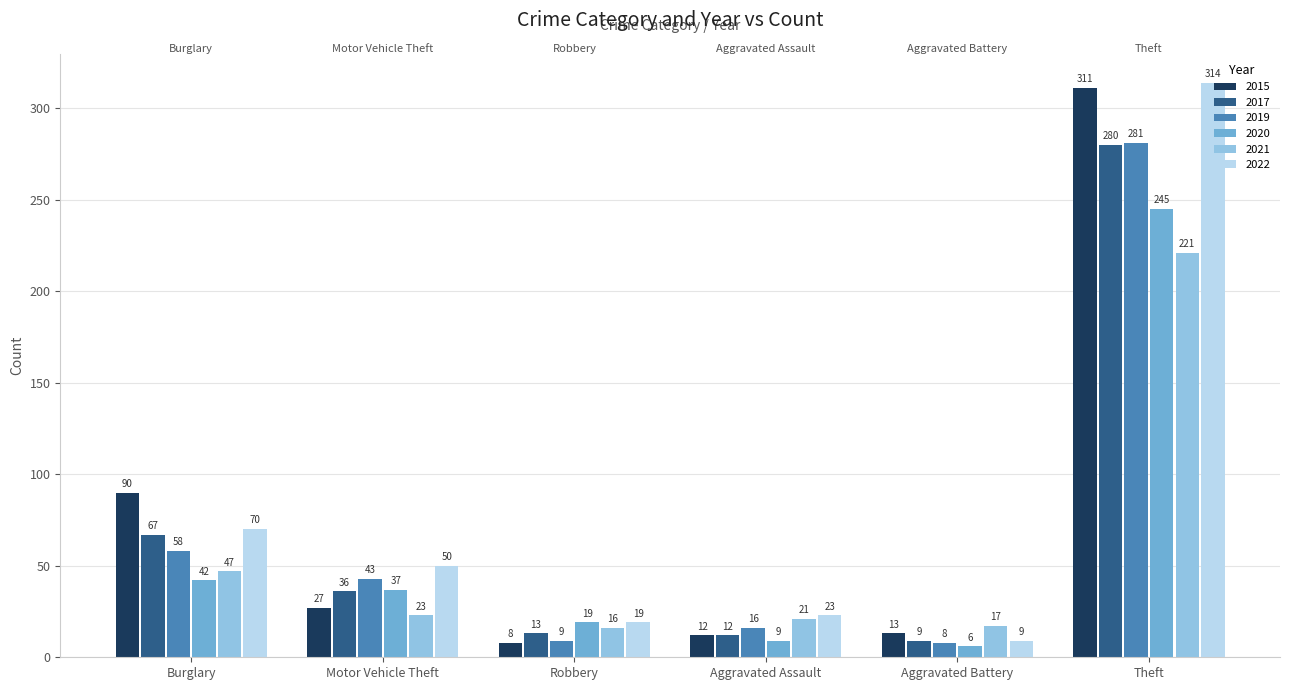

What position from the right is Aggravated Assault?

3